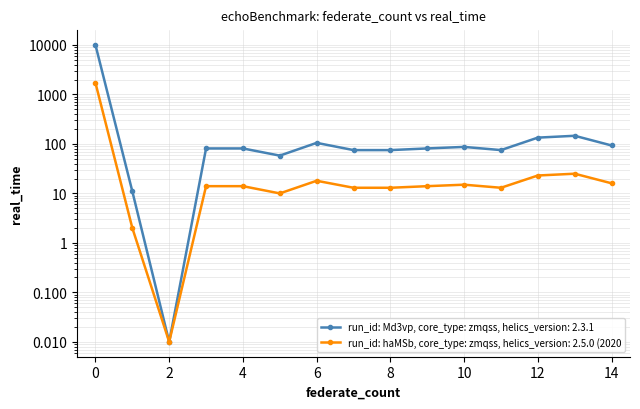

What is the approximate value of values at 11?

75.0